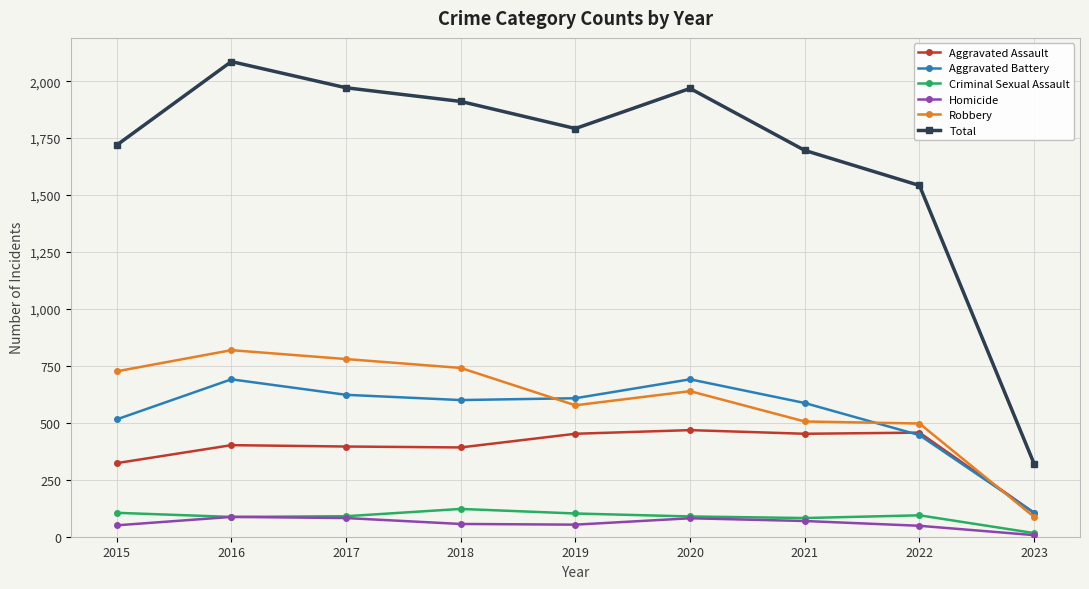

What is the value of the Aggravated Assault point at the 1st from the left?

323